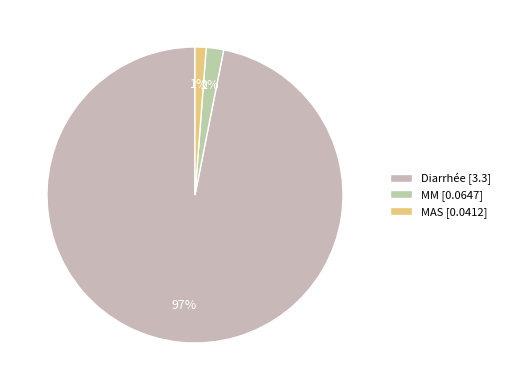

To the nearest percent, what portion does MM represent?

2%